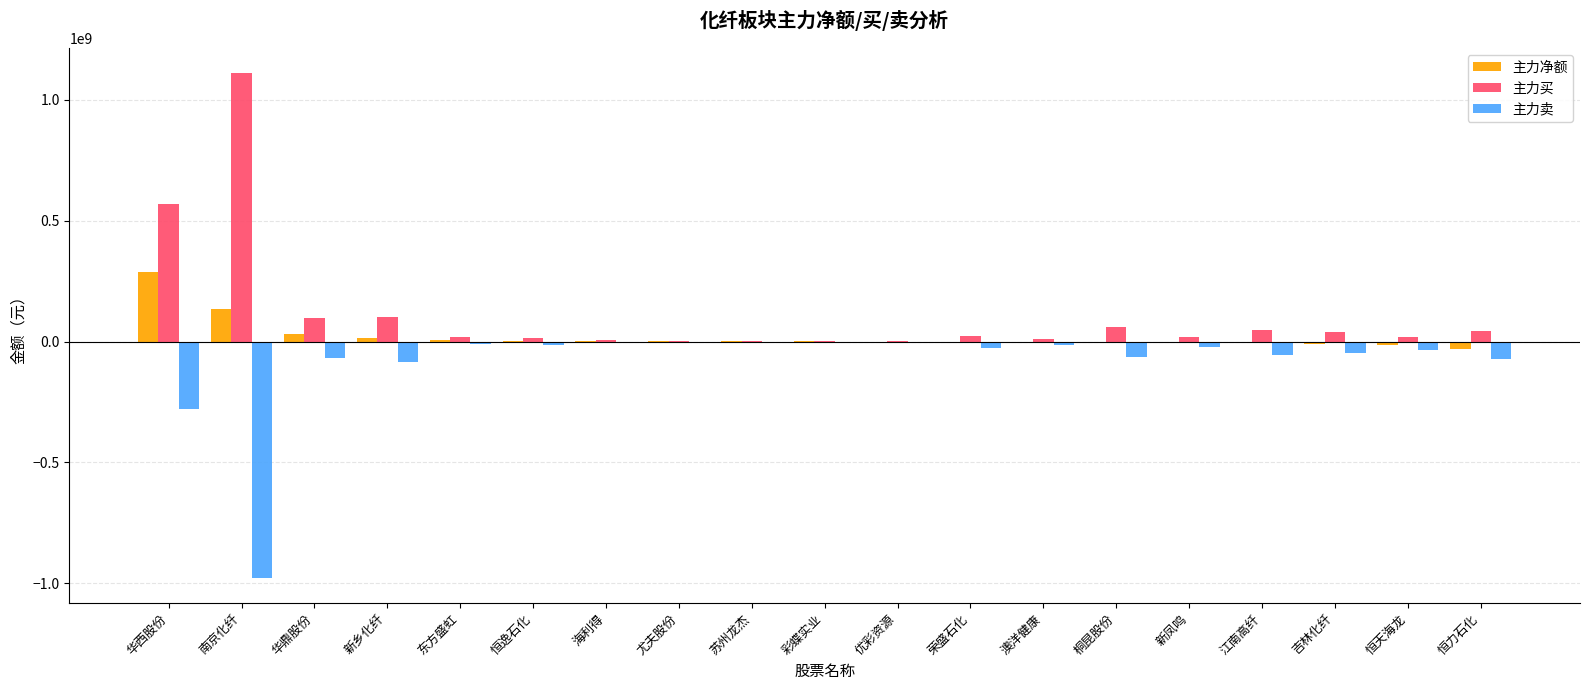

Is the value of 主力净额 at 恒逸石化 greater than the value of 主力买 at 华鼎股份?

No